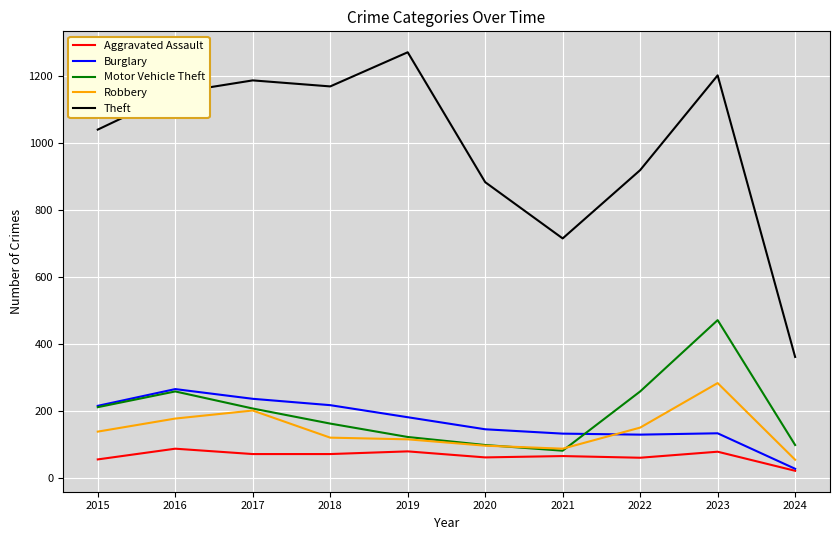

True or false: Burglary and Robbery intersect in this chart.

True